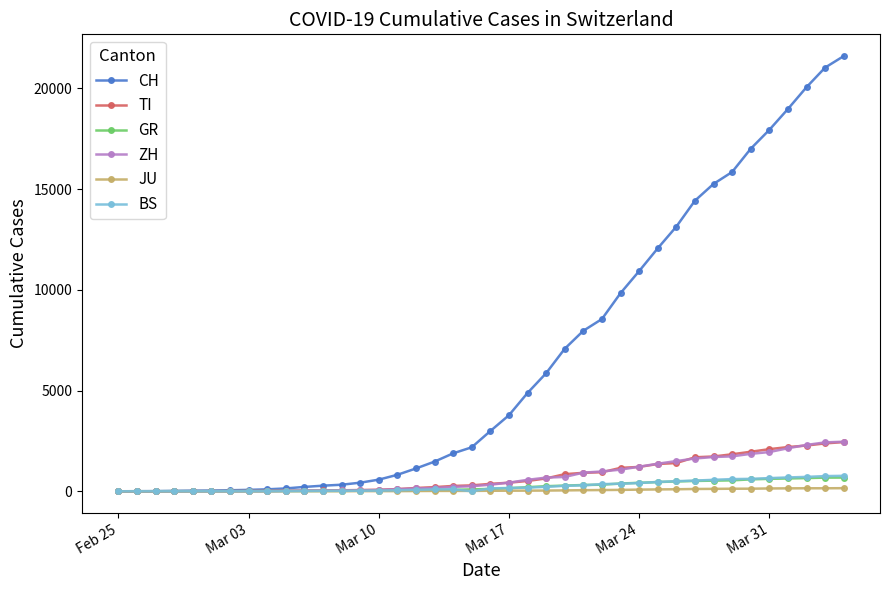

How many distinct data groups are displayed?

6